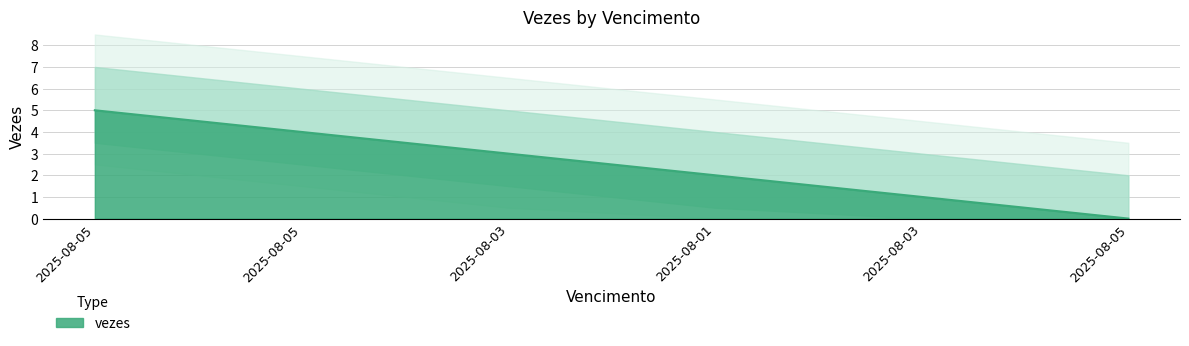

Rank the categories by value from lowest to highest.

2025-08-05, 2025-08-03, 2025-08-01, 2025-08-03, 2025-08-05, 2025-08-05